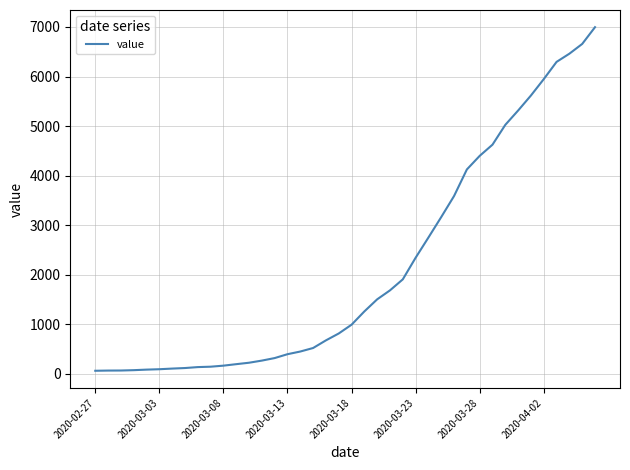

What is the difference between the maximum and minimum values?

6931